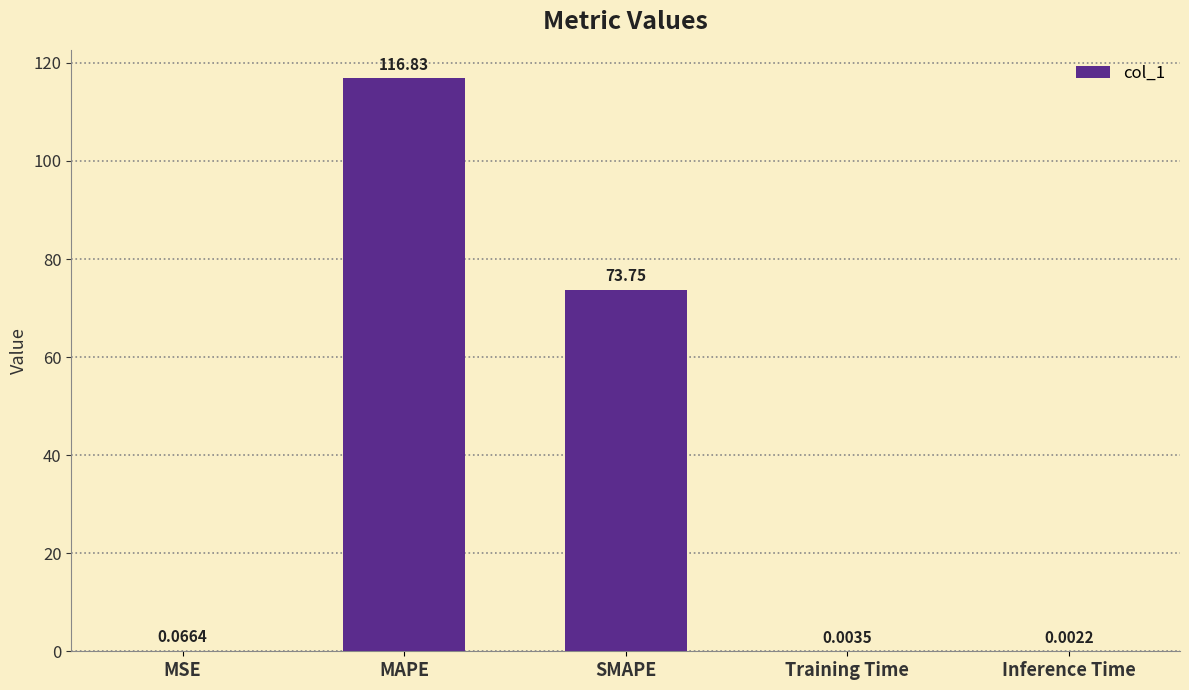

Between MSE and SMAPE, which is larger?

SMAPE